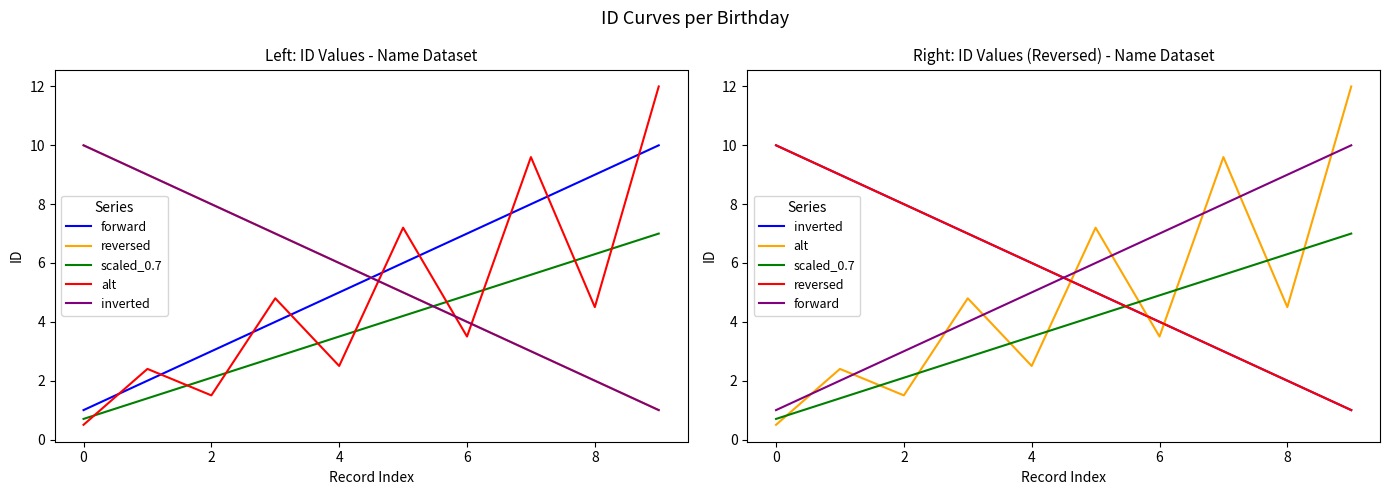

Between 9 and 8, which is larger?

9